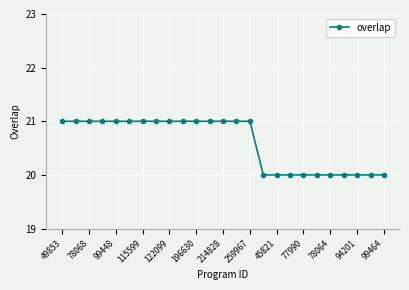

What is the difference between the maximum and minimum values?

1